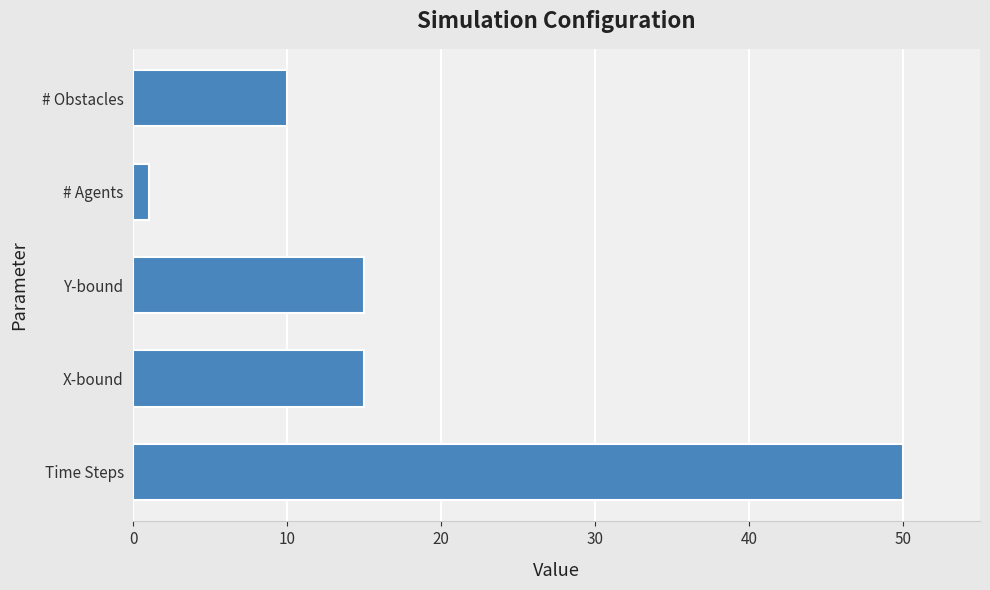

The value at X-bound is 15. True or false?

True